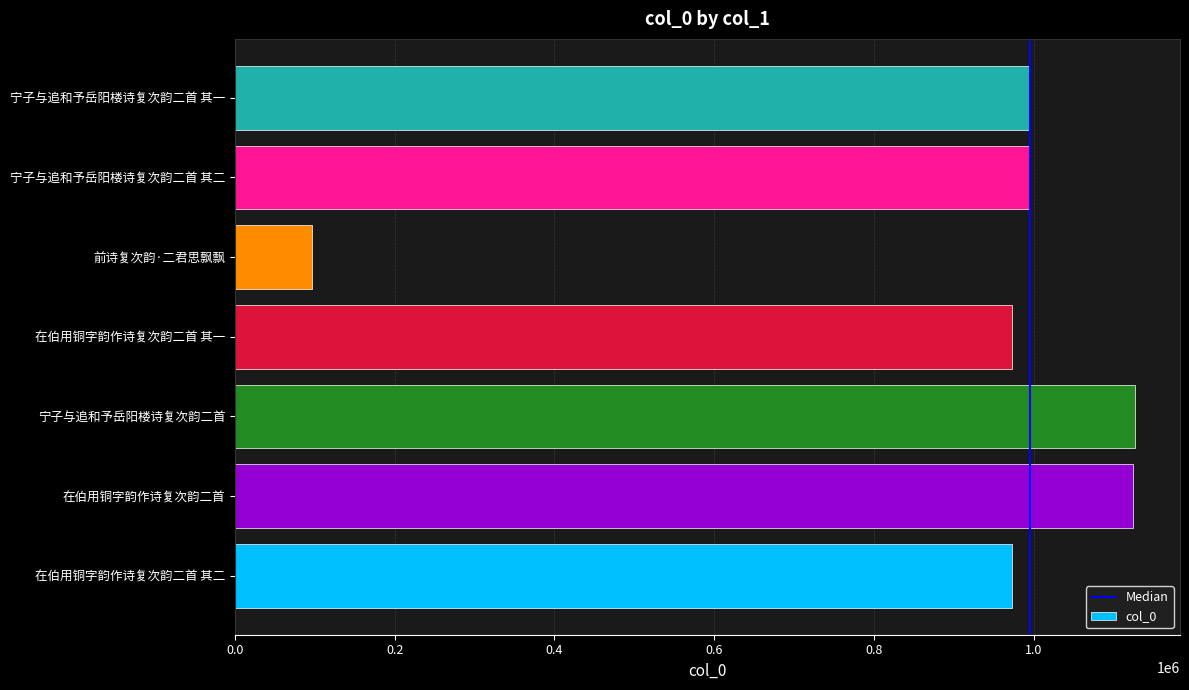

Is it true that the value at 在伯用铜字韵作诗复次韵二首 其一 is 972408?

True